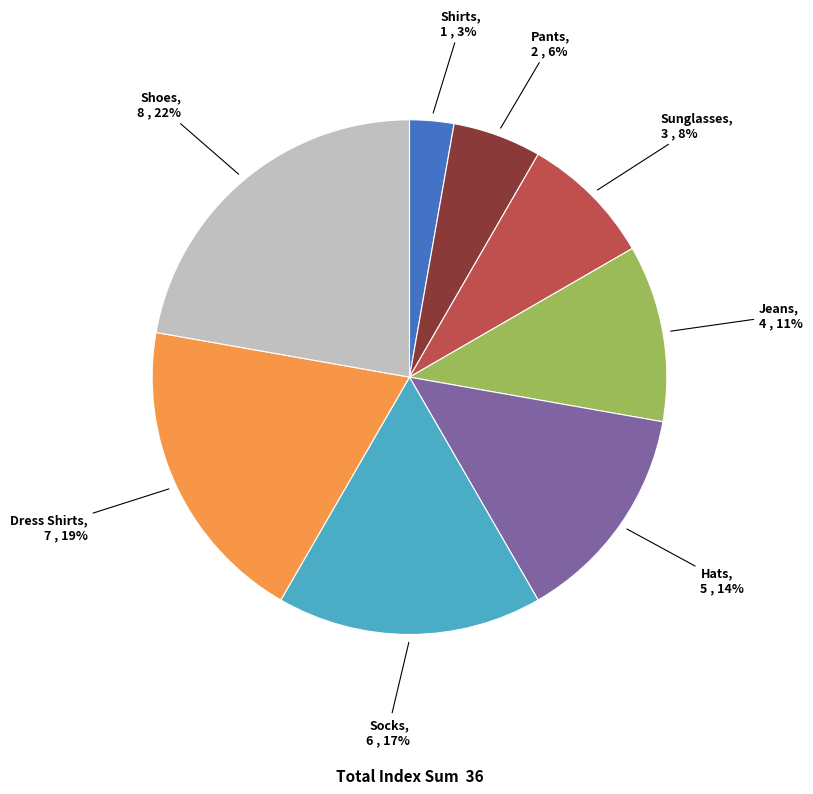

Between Socks and Shoes, which is larger?

Shoes